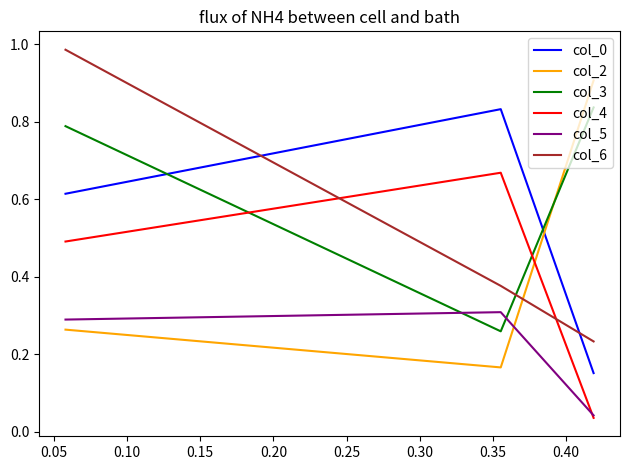

Which series has the largest total across all categories?

col_3